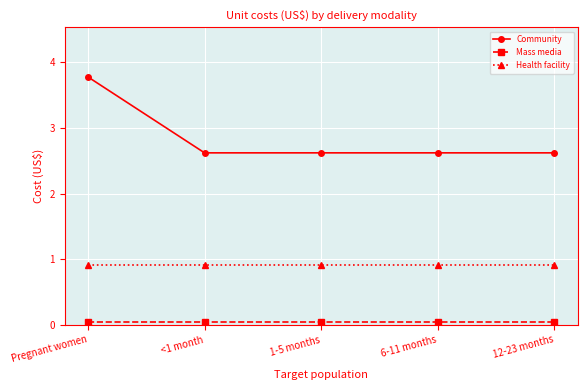

What is the highest value of the Community series?

3.8